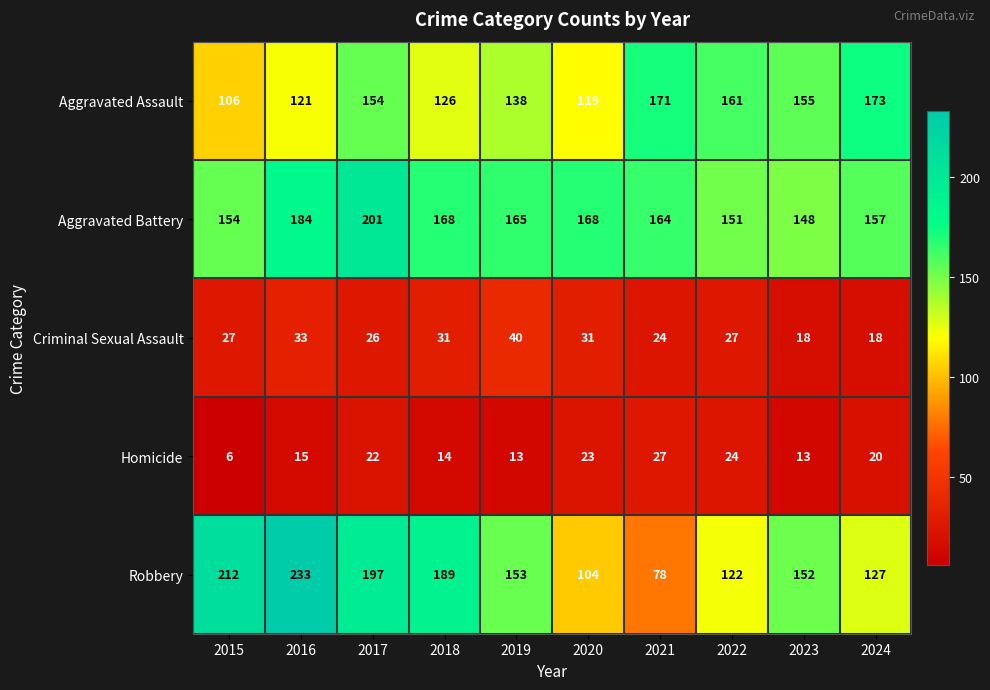

At which label does Robbery reach its minimum?

2021